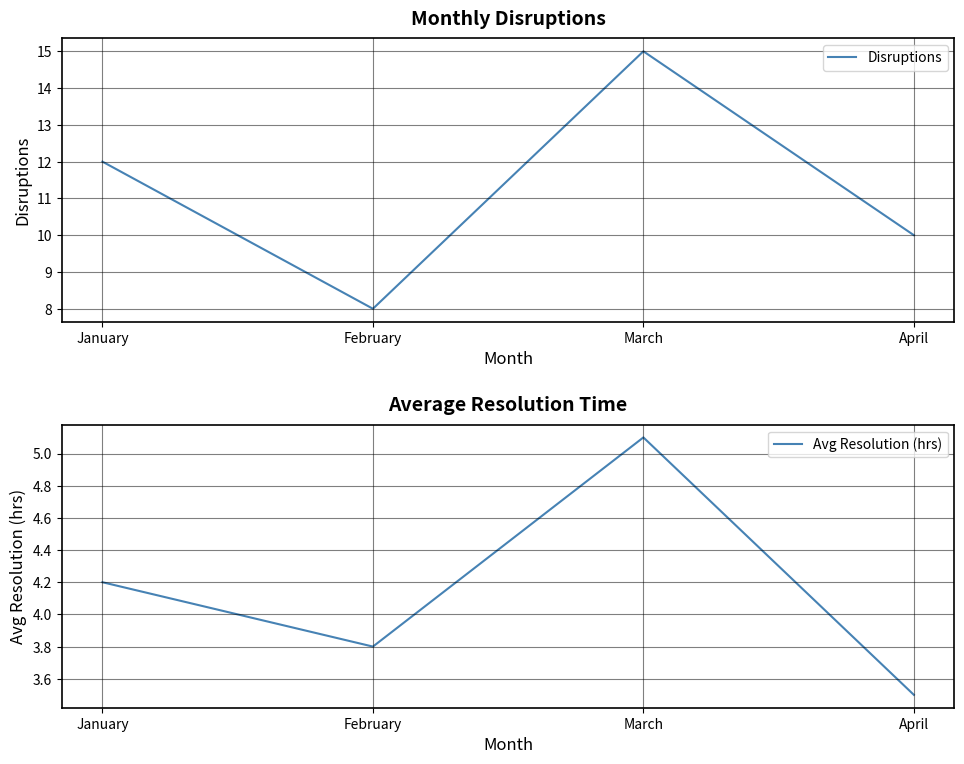

How many interior local valleys does the Disruptions series have?

1